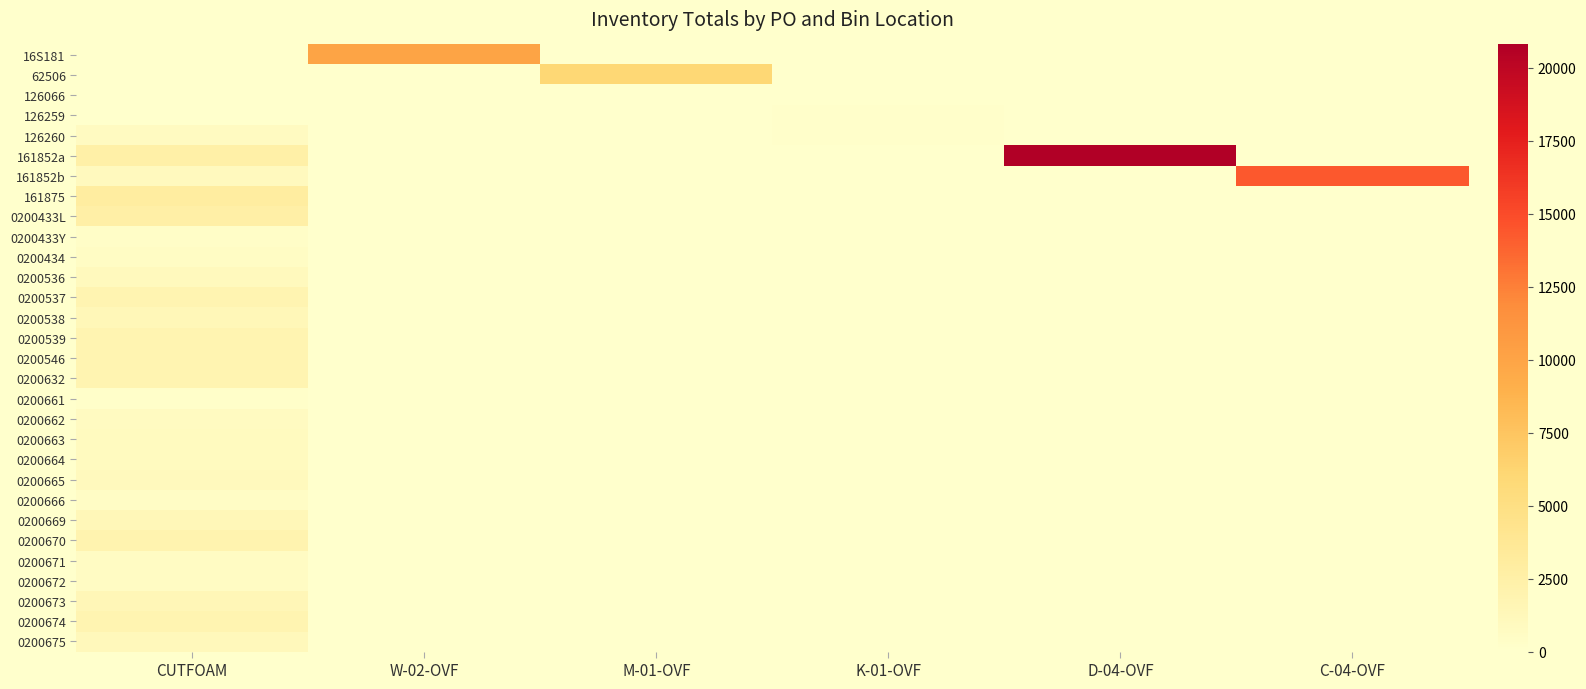

At how many categories does at least one series exceed 2697?

5